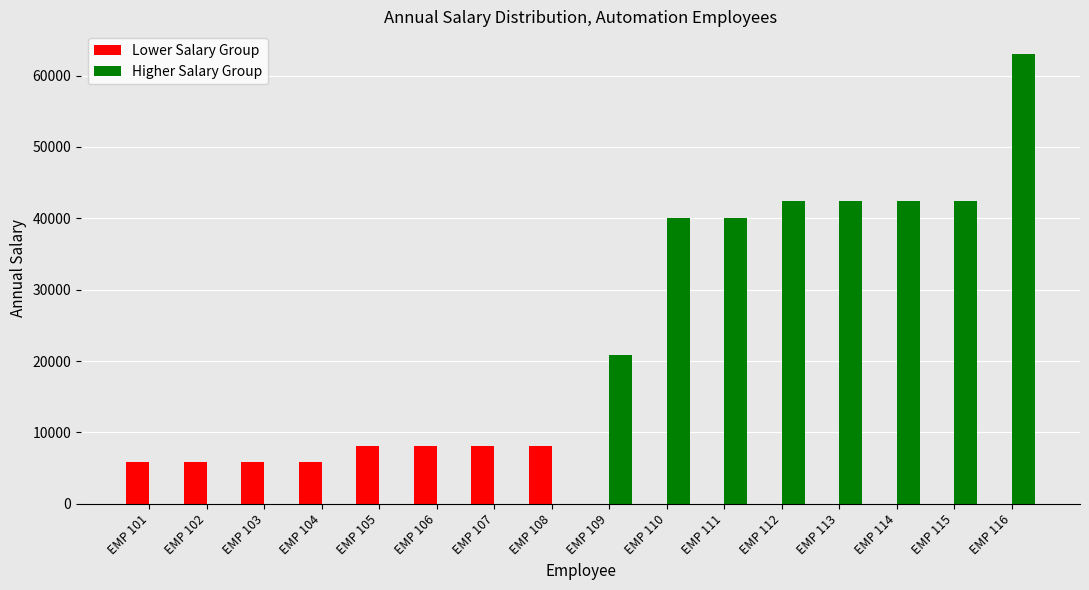

At how many categories does at least one series exceed 24635?

7